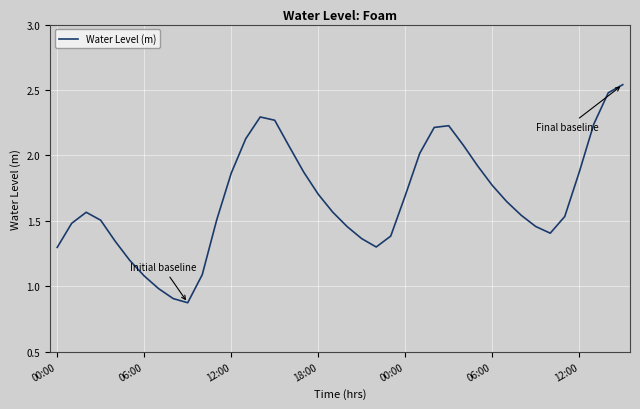

What is the difference between the maximum and minimum values?

1.7